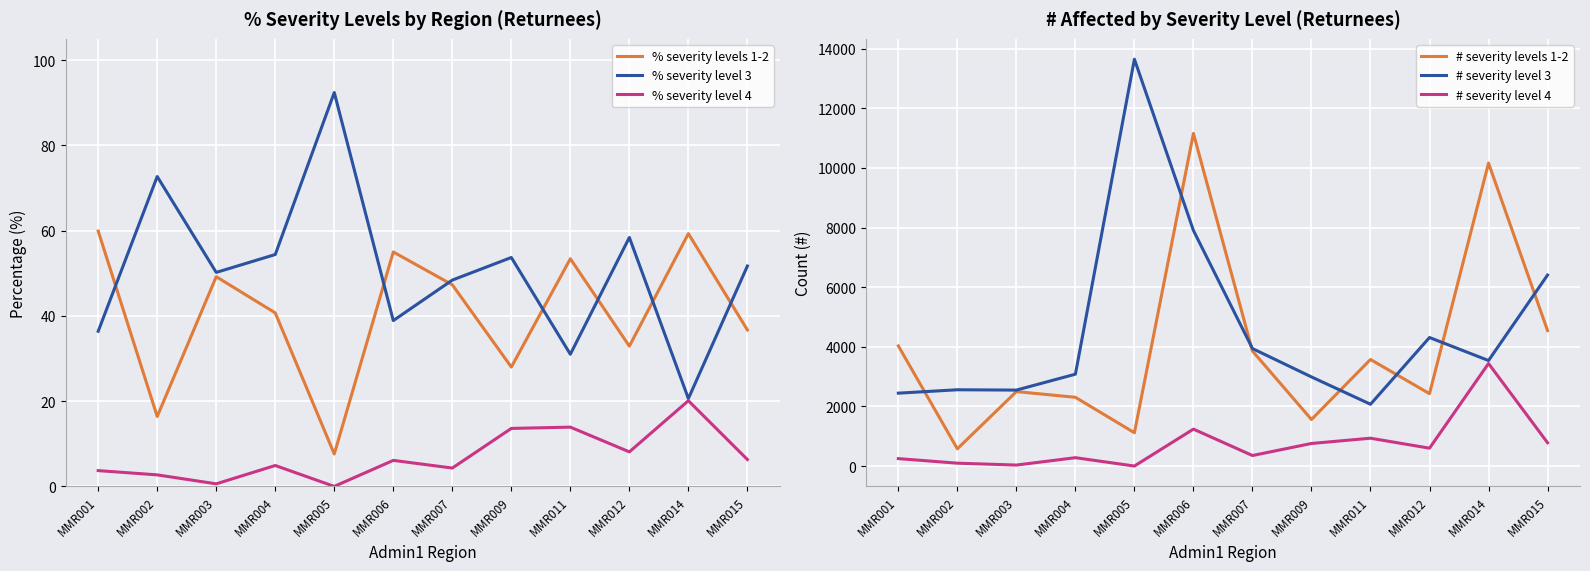

True or false: % severity level 3 and # severity level 3 intersect in this chart.

False